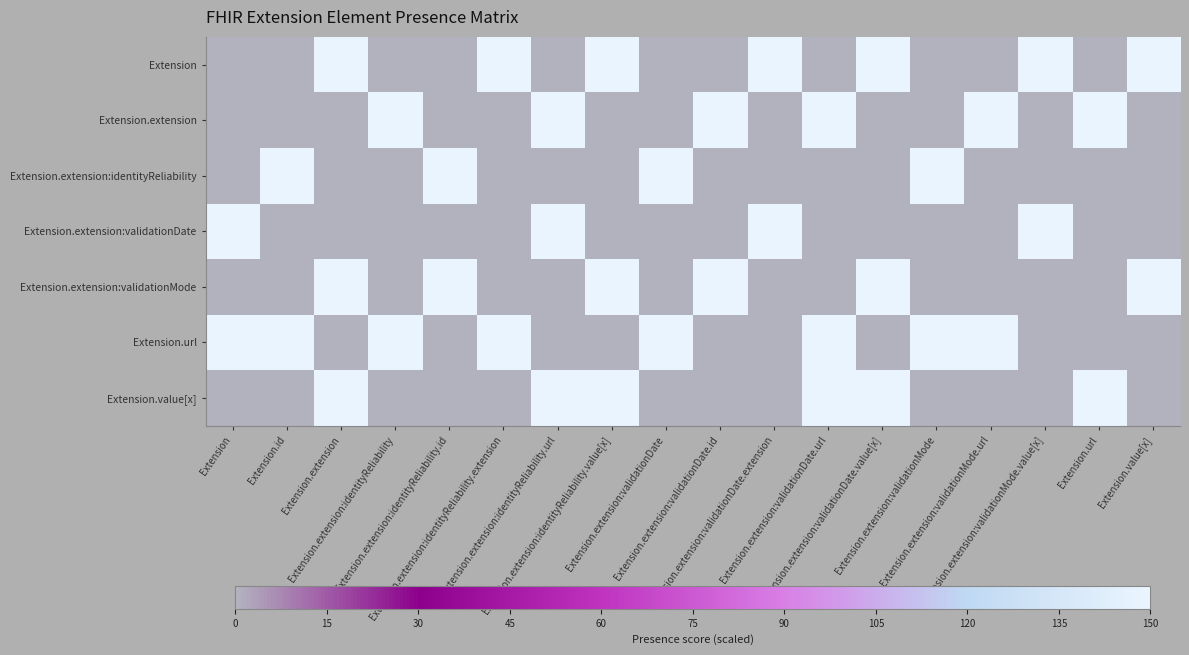

Reading left to right, list all the values displayed in this chart.

Extension: Extension=0	Extension.id=0	Extension.extension=150	Extension.extension:identityReliability=0	Extension.extension:identityReliability.id=0	Extension.extension:identityReliability.extension=150	Extension.extension:identityReliability.url=0	Extension.extension:identityReliability.value[x]=150	Extension.extension:validationDate=0	Extension.extension:validationDate.id=0	Extension.extension:validationDate.extension=150	Extension.extension:validationDate.url=0	Extension.extension:validationDate.value[x]=150	Extension.extension:validationMode=0	Extension.extension:validationMode.url=0	Extension.extension:validationMode.value[x]=150	Extension.url=0	Extension.value[x]=150
Extension.extension: Extension=0	Extension.id=0	Extension.extension=0	Extension.extension:identityReliability=150	Extension.extension:identityReliability.id=0	Extension.extension:identityReliability.extension=0	Extension.extension:identityReliability.url=150	Extension.extension:identityReliability.value[x]=0	Extension.extension:validationDate=0	Extension.extension:validationDate.id=150	Extension.extension:validationDate.extension=0	Extension.extension:validationDate.url=150	Extension.extension:validationDate.value[x]=0	Extension.extension:validationMode=0	Extension.extension:validationMode.url=150	Extension.extension:validationMode.value[x]=0	Extension.url=150	Extension.value[x]=0
Extension.extension:identityReliability: Extension=0	Extension.id=150	Extension.extension=0	Extension.extension:identityReliability=0	Extension.extension:identityReliability.id=150	Extension.extension:identityReliability.extension=0	Extension.extension:identityReliability.url=0	Extension.extension:identityReliability.value[x]=0	Extension.extension:validationDate=150	Extension.extension:validationDate.id=0	Extension.extension:validationDate.extension=0	Extension.extension:validationDate.url=0	Extension.extension:validationDate.value[x]=0	Extension.extension:validationMode=150	Extension.extension:validationMode.url=0	Extension.extension:validationMode.value[x]=0	Extension.url=0	Extension.value[x]=0
Extension.extension:validationDate: Extension=150	Extension.id=0	Extension.extension=0	Extension.extension:identityReliability=0	Extension.extension:identityReliability.id=0	Extension.extension:identityReliability.extension=0	Extension.extension:identityReliability.url=150	Extension.extension:identityReliability.value[x]=0	Extension.extension:validationDate=0	Extension.extension:validationDate.id=0	Extension.extension:validationDate.extension=150	Extension.extension:validationDate.url=0	Extension.extension:validationDate.value[x]=0	Extension.extension:validationMode=0	Extension.extension:validationMode.url=0	Extension.extension:validationMode.value[x]=150	Extension.url=0	Extension.value[x]=0
Extension.extension:validationMode: Extension=0	Extension.id=0	Extension.extension=150	Extension.extension:identityReliability=0	Extension.extension:identityReliability.id=150	Extension.extension:identityReliability.extension=0	Extension.extension:identityReliability.url=0	Extension.extension:identityReliability.value[x]=150	Extension.extension:validationDate=0	Extension.extension:validationDate.id=150	Extension.extension:validationDate.extension=0	Extension.extension:validationDate.url=0	Extension.extension:validationDate.value[x]=150	Extension.extension:validationMode=0	Extension.extension:validationMode.url=0	Extension.extension:validationMode.value[x]=0	Extension.url=0	Extension.value[x]=150
Extension.url: Extension=150	Extension.id=150	Extension.extension=0	Extension.extension:identityReliability=150	Extension.extension:identityReliability.id=0	Extension.extension:identityReliability.extension=150	Extension.extension:identityReliability.url=0	Extension.extension:identityReliability.value[x]=0	Extension.extension:validationDate=150	Extension.extension:validationDate.id=0	Extension.extension:validationDate.extension=0	Extension.extension:validationDate.url=150	Extension.extension:validationDate.value[x]=0	Extension.extension:validationMode=150	Extension.extension:validationMode.url=150	Extension.extension:validationMode.value[x]=0	Extension.url=0	Extension.value[x]=0
Extension.value[x]: Extension=0	Extension.id=0	Extension.extension=150	Extension.extension:identityReliability=0	Extension.extension:identityReliability.id=0	Extension.extension:identityReliability.extension=0	Extension.extension:identityReliability.url=150	Extension.extension:identityReliability.value[x]=150	Extension.extension:validationDate=0	Extension.extension:validationDate.id=0	Extension.extension:validationDate.extension=0	Extension.extension:validationDate.url=150	Extension.extension:validationDate.value[x]=150	Extension.extension:validationMode=0	Extension.extension:validationMode.url=0	Extension.extension:validationMode.value[x]=0	Extension.url=150	Extension.value[x]=0